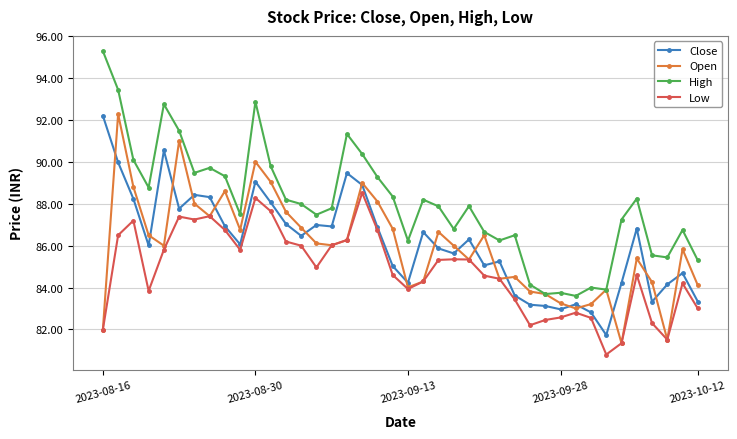

What is the minimum value for Close?

81.7